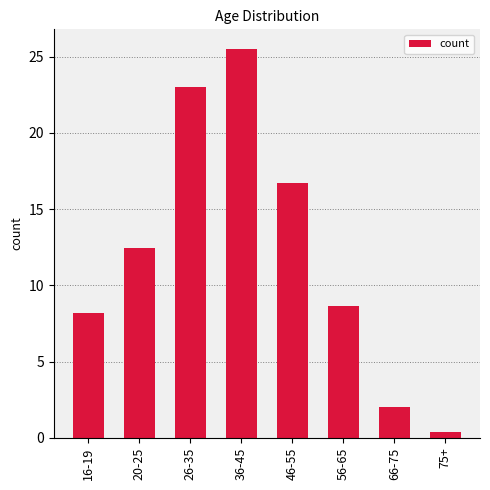

What is the label of the 6th bar from the right?

26-35